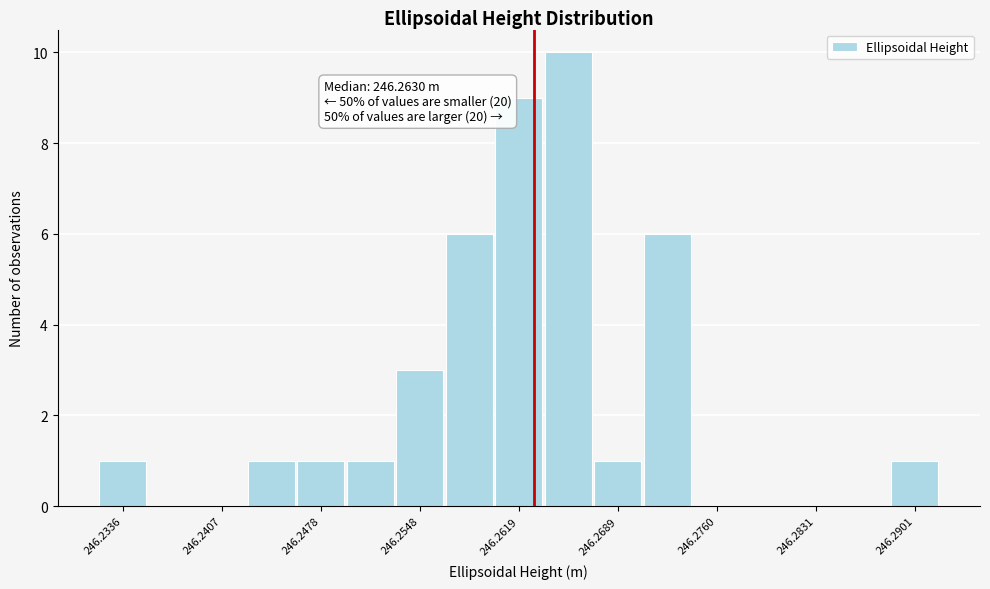

Read against the x-axis, roughly where is the centre of the tallest bar?

246.265